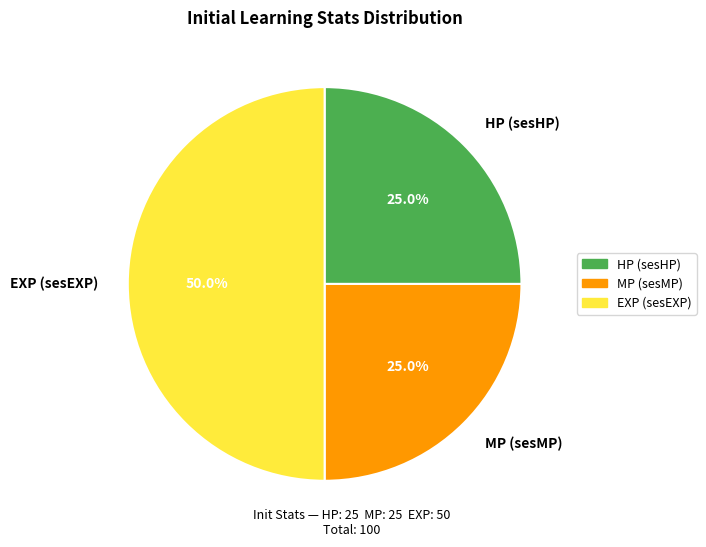

Approximately how many times larger is the value at EXP (sesEXP) compared to HP (sesHP)?

2.0